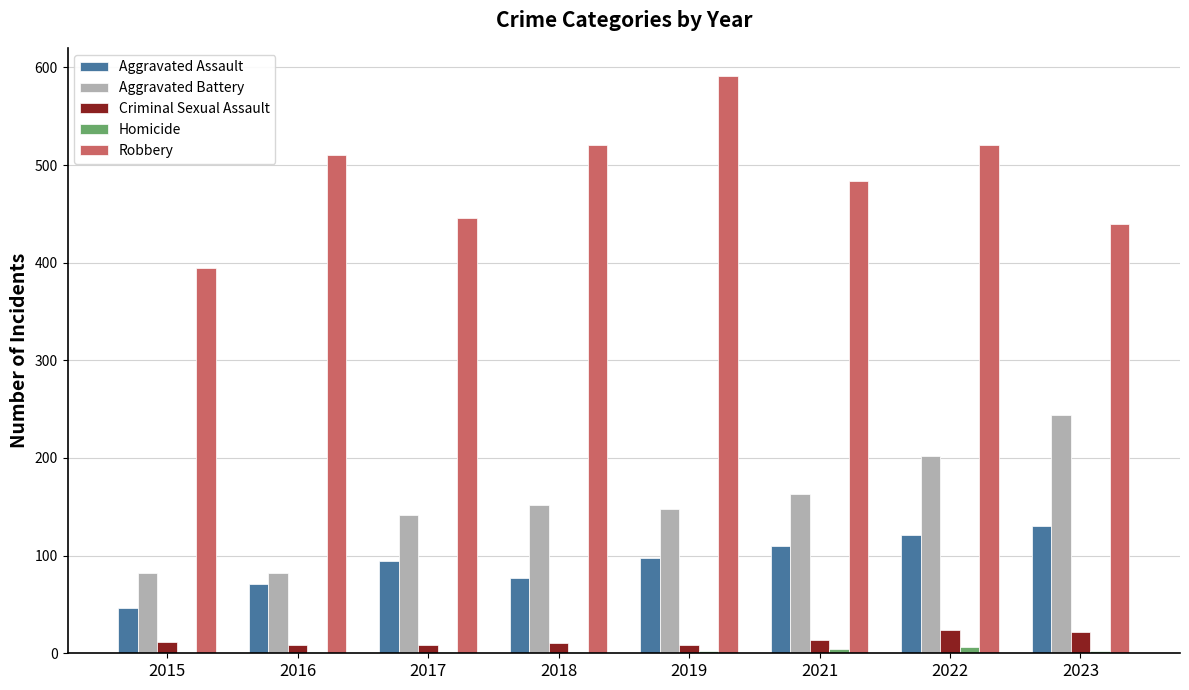

How many categories are shown in the chart?

8